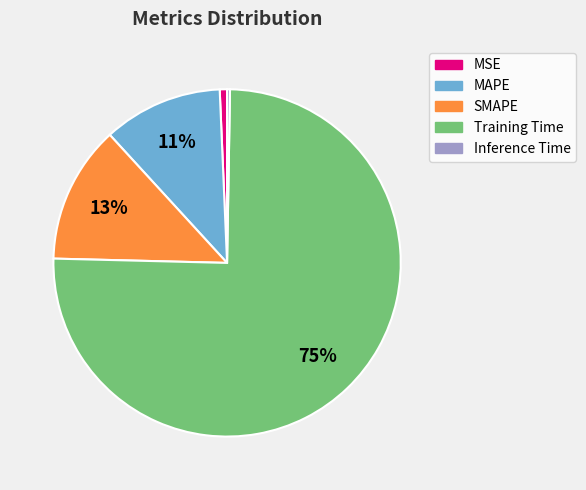

Which has a higher value, MSE or SMAPE?

SMAPE